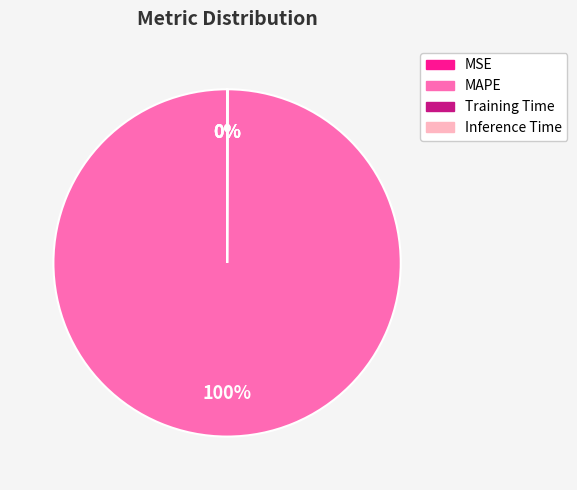

Which category has the biggest portion of the pie?

MAPE